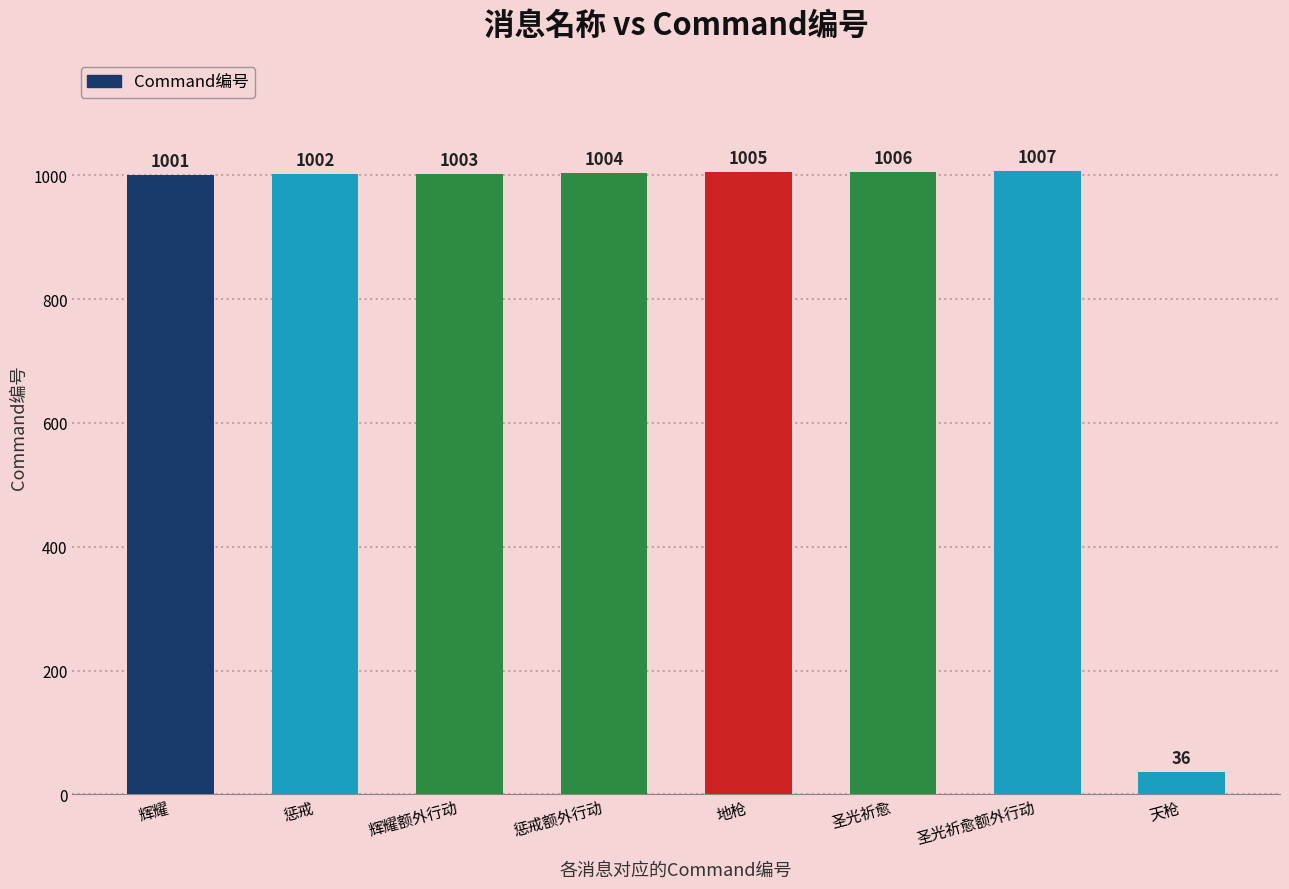

What is the change in value from 惩戒额外行动 to 圣光祈愈?

+2